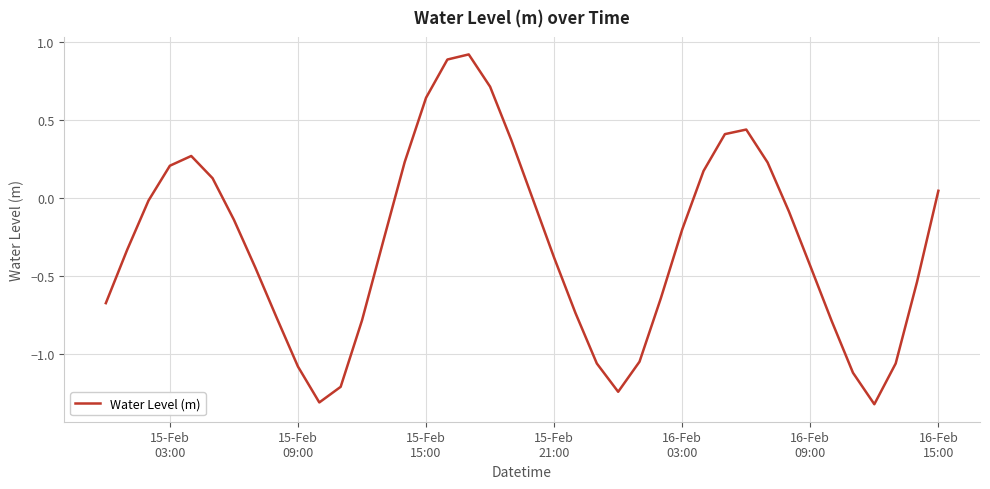

What is the greatest value displayed?

0.9